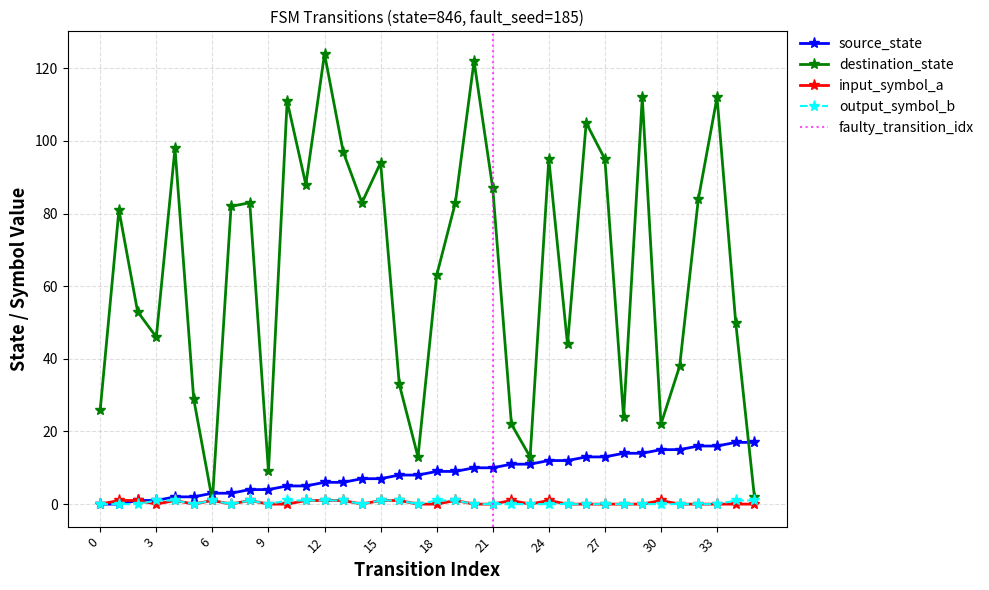

Between 2 and 15, which series saw the biggest shift?

destination_state